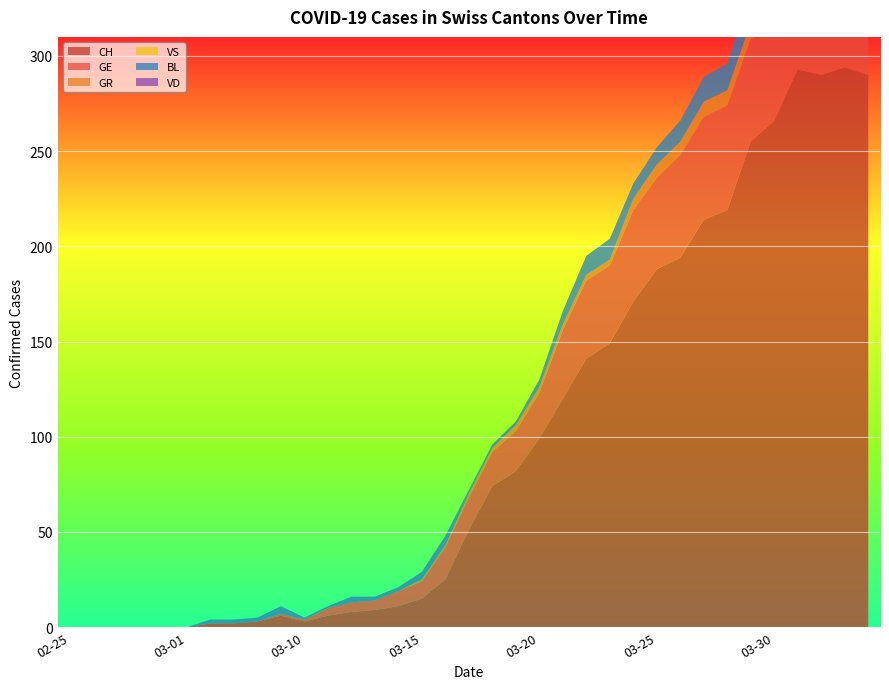

Reading left to right, what are all the values shown in this chart?

CH: 2020-02-25=0	2020-02-26=0	2020-02-27=0	2020-02-28=0	2020-02-29=0	2020-03-01=0	2020-03-06=2	2020-03-07=2	2020-03-08=3	2020-03-09=6	2020-03-10=3	2020-03-11=6	2020-03-12=8	2020-03-13=9	2020-03-14=11	2020-03-15=15	2020-03-16=25	2020-03-17=51	2020-03-18=74	2020-03-19=82	2020-03-20=99	2020-03-21=120	2020-03-22=141	2020-03-23=149	2020-03-24=171	2020-03-25=188	2020-03-26=194	2020-03-27=214	2020-03-28=219	2020-03-29=255	2020-03-30=266	2020-03-31=293	2020-04-01=290	2020-04-02=294	2020-04-03=290
GE: 2020-02-25=0	2020-02-26=0	2020-02-27=0	2020-02-28=0	2020-02-29=0	2020-03-01=0	2020-03-06=0	2020-03-07=0	2020-03-08=0	2020-03-09=1	2020-03-10=1	2020-03-11=4	2020-03-12=5	2020-03-13=5	2020-03-14=8	2020-03-15=9	2020-03-16=17	2020-03-17=17	2020-03-18=18	2020-03-19=21	2020-03-20=24	2020-03-21=36	2020-03-22=41	2020-03-23=41	2020-03-24=48	2020-03-25=48	2020-03-26=54	2020-03-27=54	2020-03-28=55	2020-03-29=54	2020-03-30=49	2020-03-31=58	2020-04-01=54	2020-04-02=58	2020-04-03=51
GR: 2020-02-25=0	2020-02-26=0	2020-02-27=0	2020-02-28=0	2020-02-29=0	2020-03-01=0	2020-03-06=0	2020-03-07=0	2020-03-08=0	2020-03-09=0	2020-03-10=0	2020-03-11=0	2020-03-12=0	2020-03-13=0	2020-03-14=0	2020-03-15=1	2020-03-16=1	2020-03-17=2	2020-03-18=2	2020-03-19=3	2020-03-20=3	2020-03-21=3	2020-03-22=3	2020-03-23=3	2020-03-24=6	2020-03-25=7	2020-03-26=7	2020-03-27=8	2020-03-28=8	2020-03-29=9	2020-03-30=10	2020-03-31=11	2020-04-01=11	2020-04-02=10	2020-04-03=10
VS: 2020-02-25=0	2020-02-26=0	2020-02-27=0	2020-02-28=0	2020-02-29=0	2020-03-01=0	2020-03-06=0	2020-03-07=0	2020-03-08=0	2020-03-09=0	2020-03-10=0	2020-03-11=0	2020-03-12=0	2020-03-13=0	2020-03-14=0	2020-03-15=0	2020-03-16=0	2020-03-17=0	2020-03-18=0	2020-03-19=0	2020-03-20=0	2020-03-21=0	2020-03-22=0	2020-03-23=0	2020-03-24=0	2020-03-25=0	2020-03-26=0	2020-03-27=0	2020-03-28=0	2020-03-29=0	2020-03-30=0	2020-03-31=0	2020-04-01=0	2020-04-02=0	2020-04-03=0
BL: 2020-02-25=0	2020-02-26=0	2020-02-27=0	2020-02-28=0	2020-02-29=0	2020-03-01=0	2020-03-06=2	2020-03-07=2	2020-03-08=2	2020-03-09=4	2020-03-10=1	2020-03-11=1	2020-03-12=3	2020-03-13=2	2020-03-14=2	2020-03-15=4	2020-03-16=5	2020-03-17=2	2020-03-18=2	2020-03-19=2	2020-03-20=4	2020-03-21=7	2020-03-22=10	2020-03-23=11	2020-03-24=8	2020-03-25=9	2020-03-26=11	2020-03-27=13	2020-03-28=14	2020-03-29=16	2020-03-30=16	2020-03-31=17	2020-04-01=18	2020-04-02=18	2020-04-03=17
VD: 2020-02-25=0	2020-02-26=0	2020-02-27=0	2020-02-28=0	2020-02-29=0	2020-03-01=0	2020-03-06=0	2020-03-07=0	2020-03-08=0	2020-03-09=0	2020-03-10=0	2020-03-11=0	2020-03-12=0	2020-03-13=0	2020-03-14=0	2020-03-15=0	2020-03-16=0	2020-03-17=0	2020-03-18=0	2020-03-19=0	2020-03-20=0	2020-03-21=0	2020-03-22=0	2020-03-23=0	2020-03-24=0	2020-03-25=0	2020-03-26=0	2020-03-27=0	2020-03-28=0	2020-03-29=0	2020-03-30=0	2020-03-31=0	2020-04-01=0	2020-04-02=0	2020-04-03=0